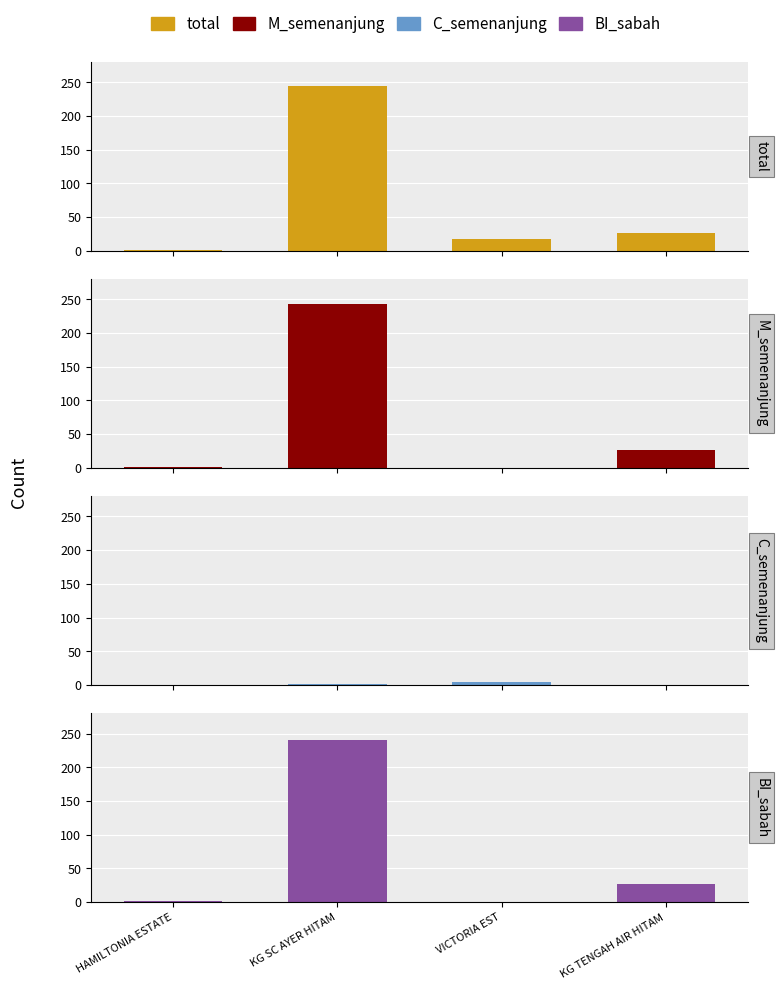

Are the bars grouped side by side (vs. stacked)?

Yes